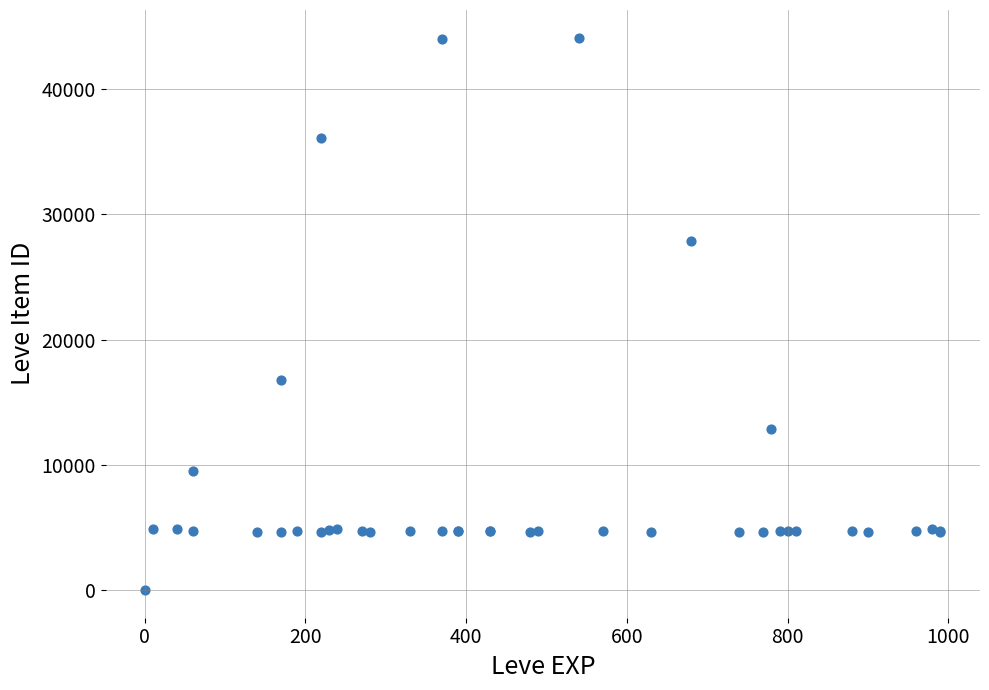

What Y value in the scatter plot is closest to 22050?

16734